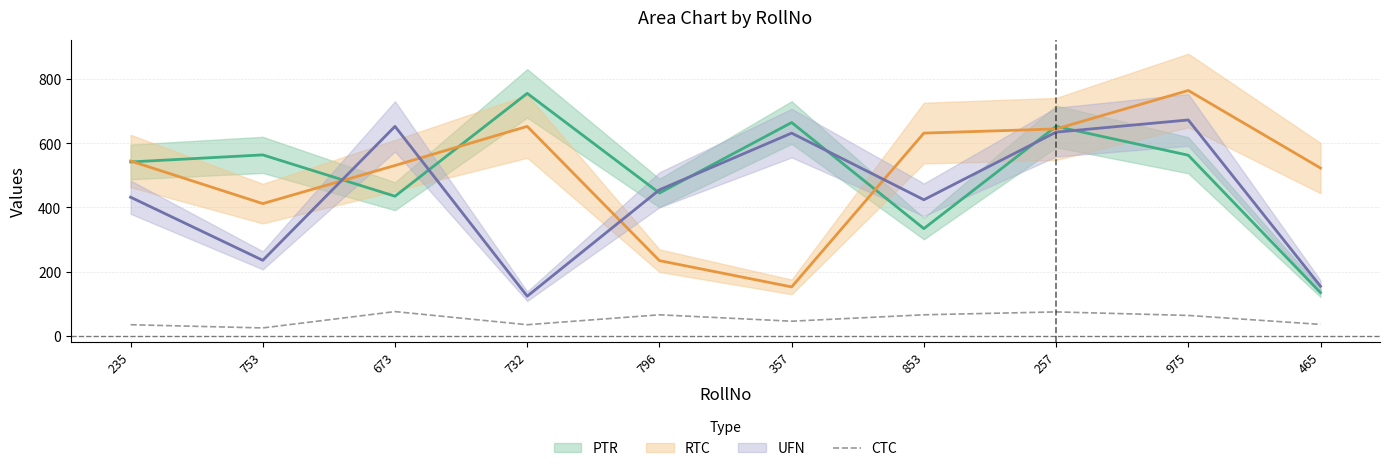

What is the lowest value of the CTC series?

24